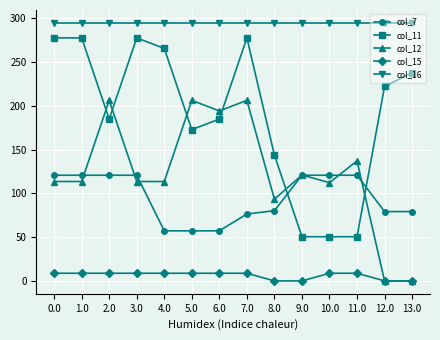

How many data points does each series have?

14